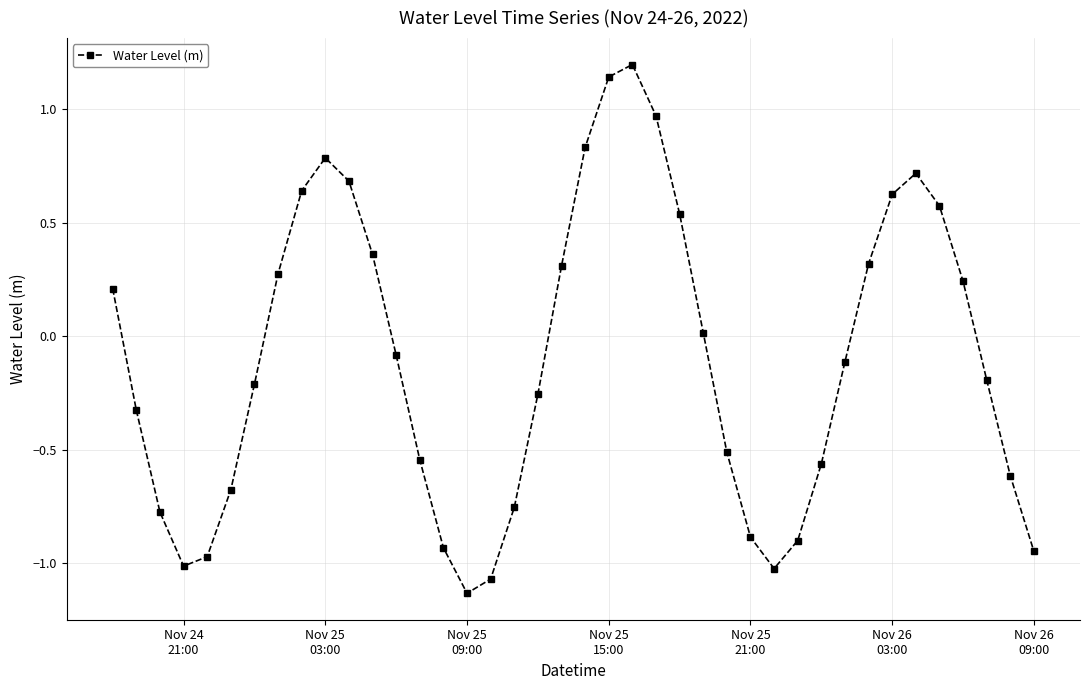

Count the number of data series in this chart.

1